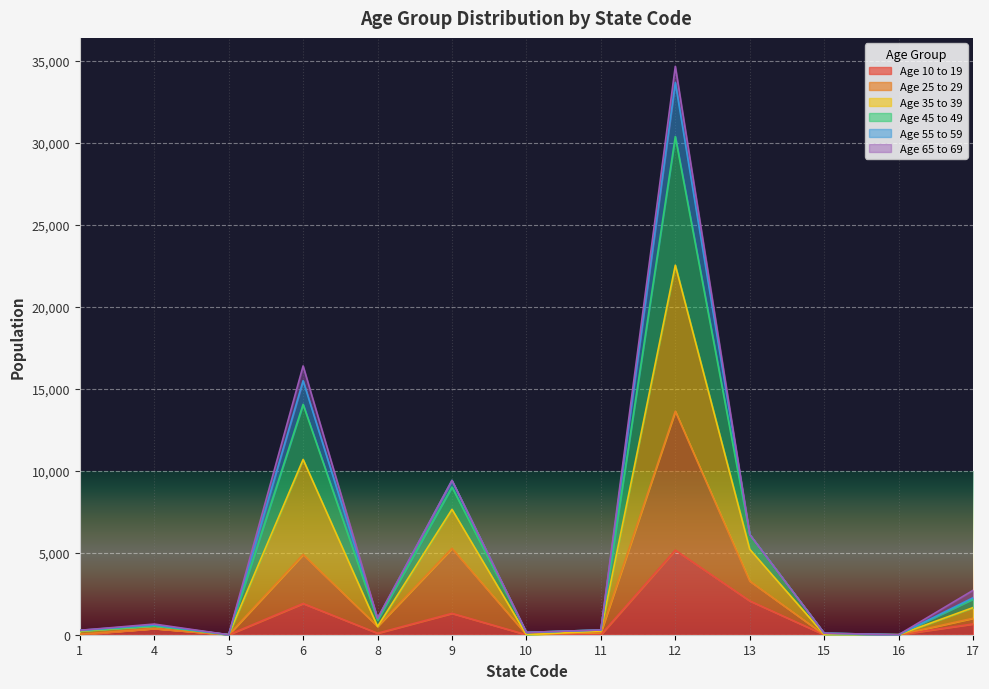

Which category has the lowest value in the Age 45 to 49 series?

5